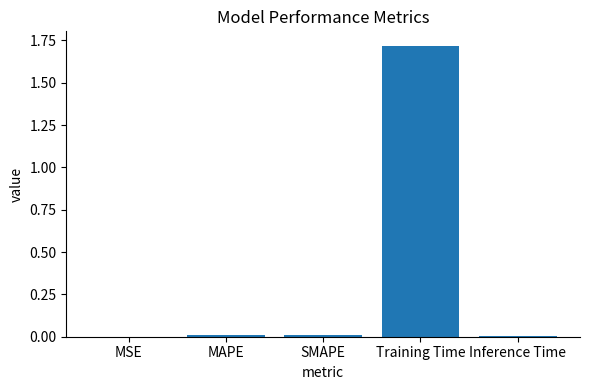

The value at Training Time is 1.0. True or false?

False